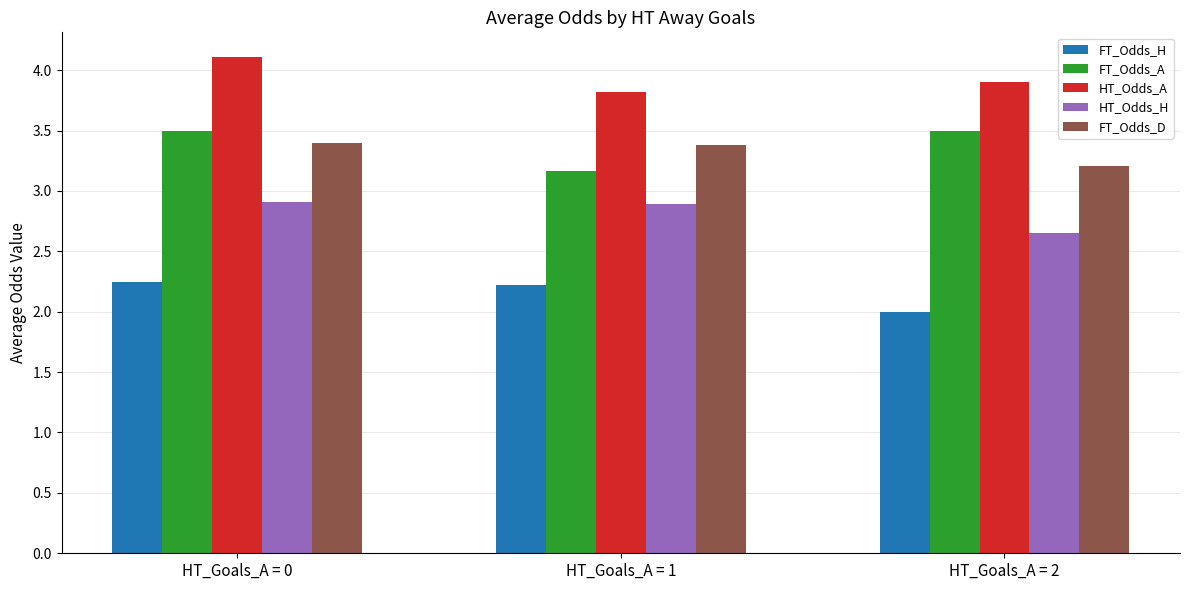

At which category is the sum across all series the highest?

HT_Goals_A = 0